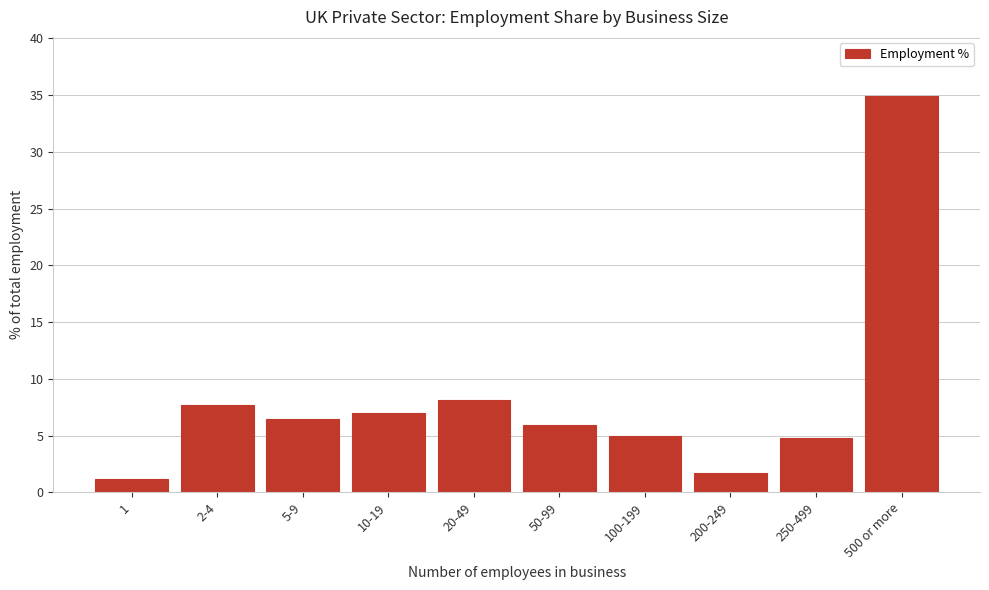

Reading right to left, extract all data points from this chart.

500 or more=34.9	250-499=4.8	200-249=1.7	100-199=5.0	50-99=5.9	20-49=8.1	10-19=7.0	5-9=6.5	2-4=7.7	1=1.2